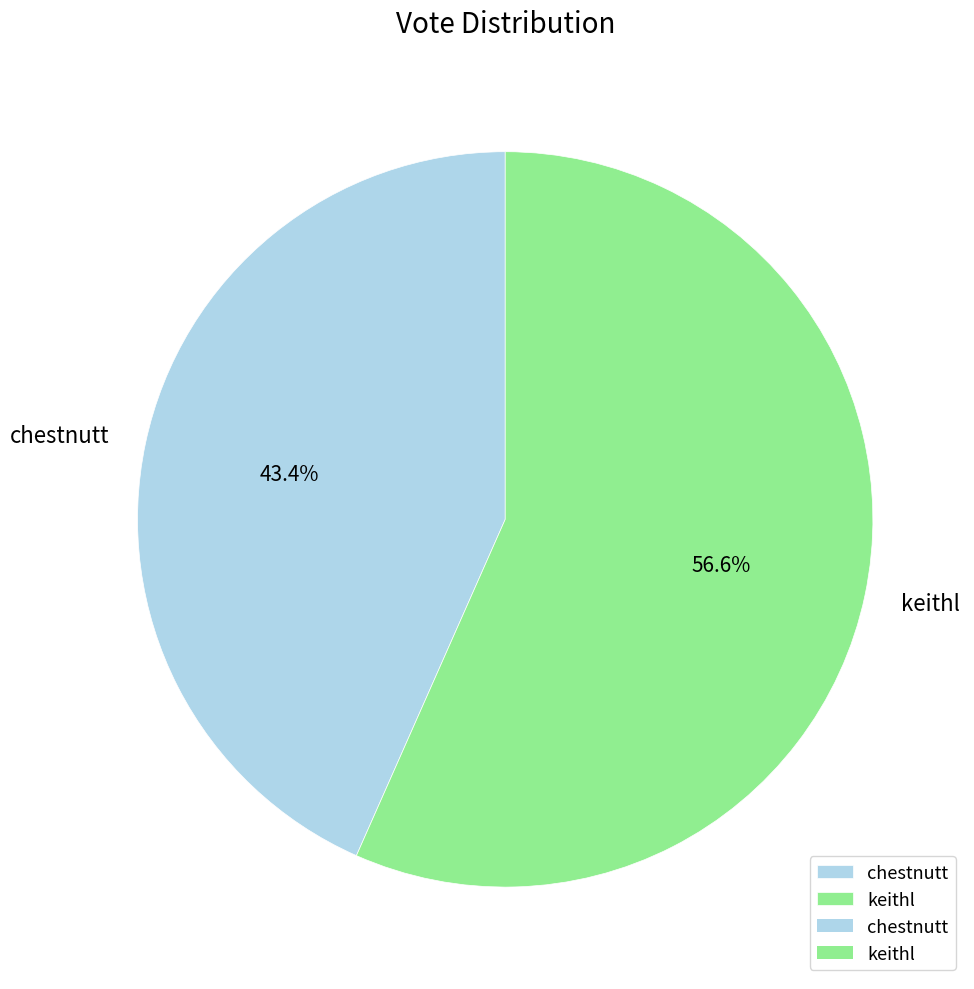

How many slices are in this pie chart?

2